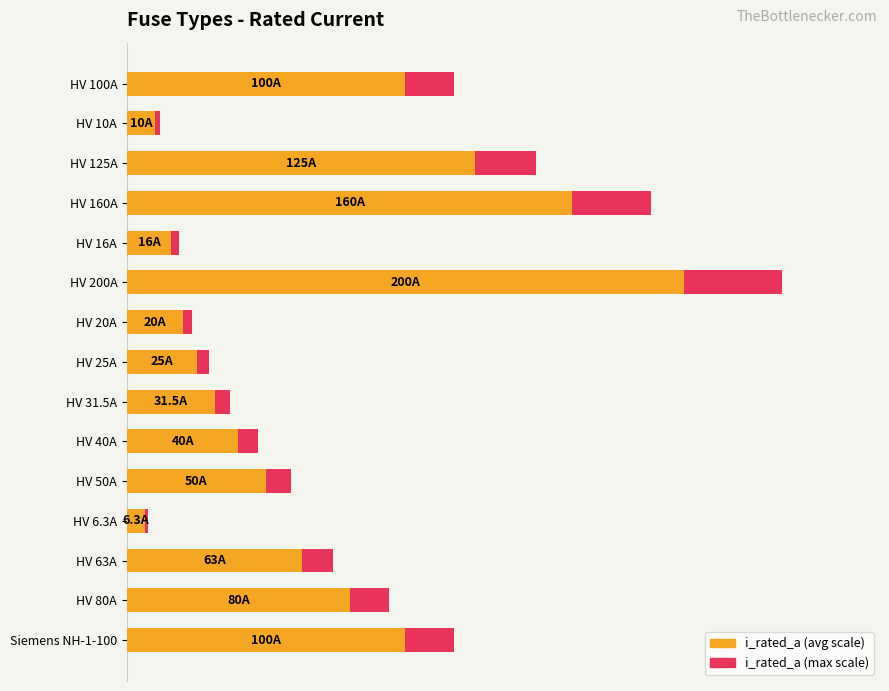

What is the value of the i_rated_a (max scale) bar at the 14th from the left?

0.4